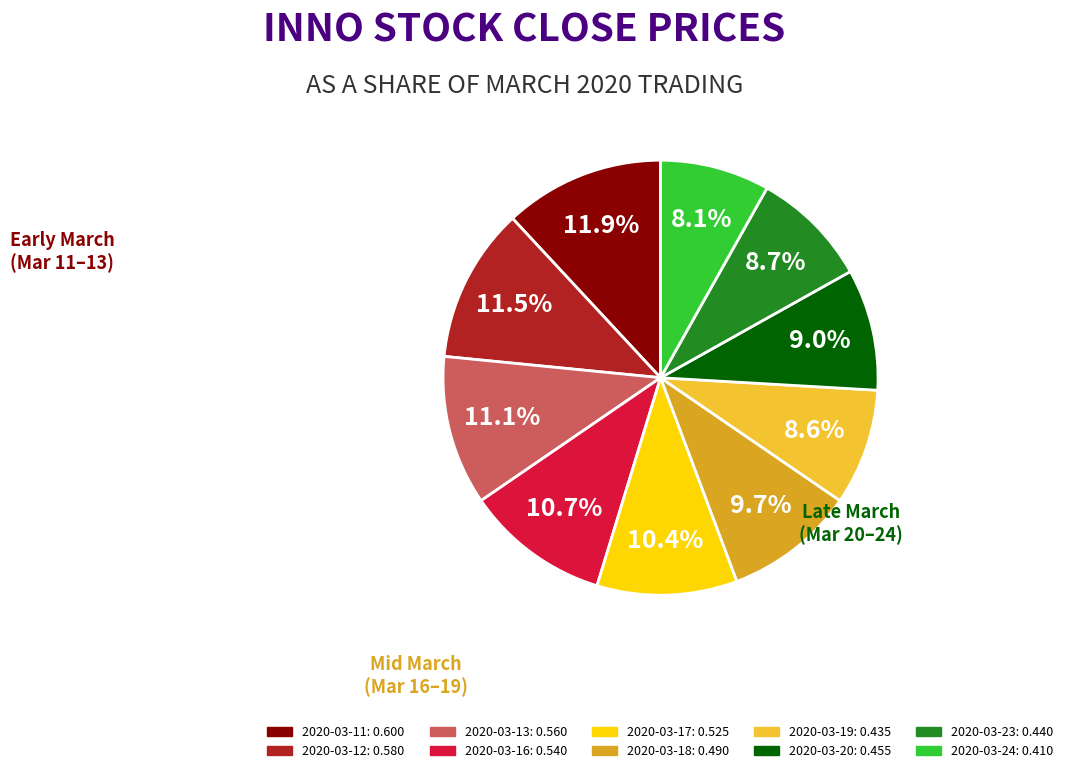

To the nearest percent, what is the difference between the 2020-03-13 and 2020-03-11 slice percentages?

1%